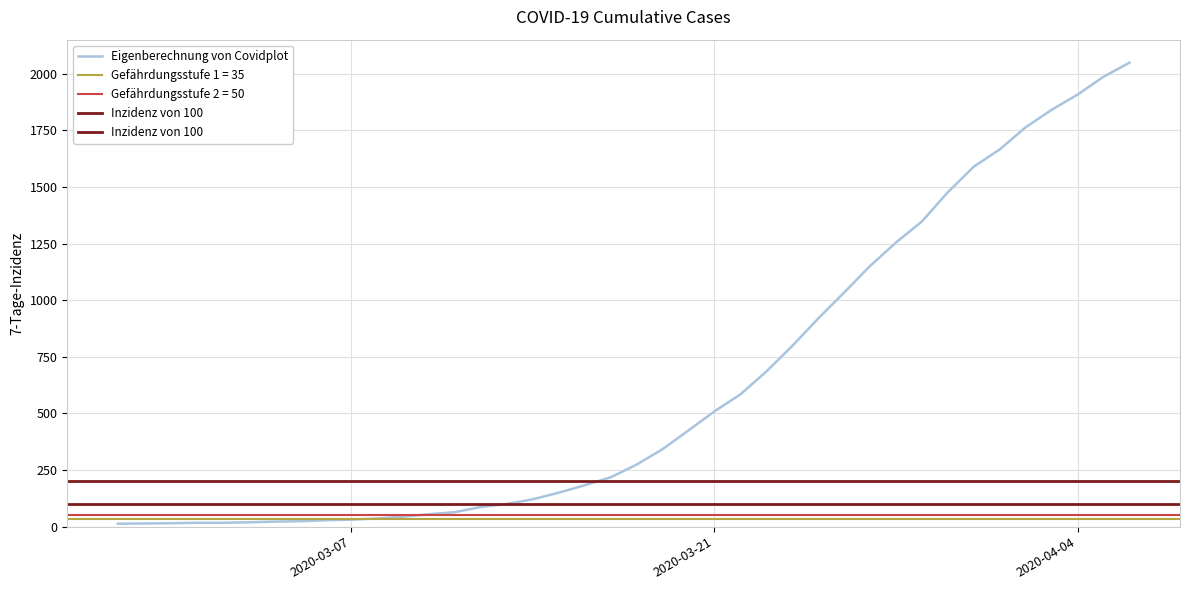

True or false: the data has more than 2 interior local peaks.

False